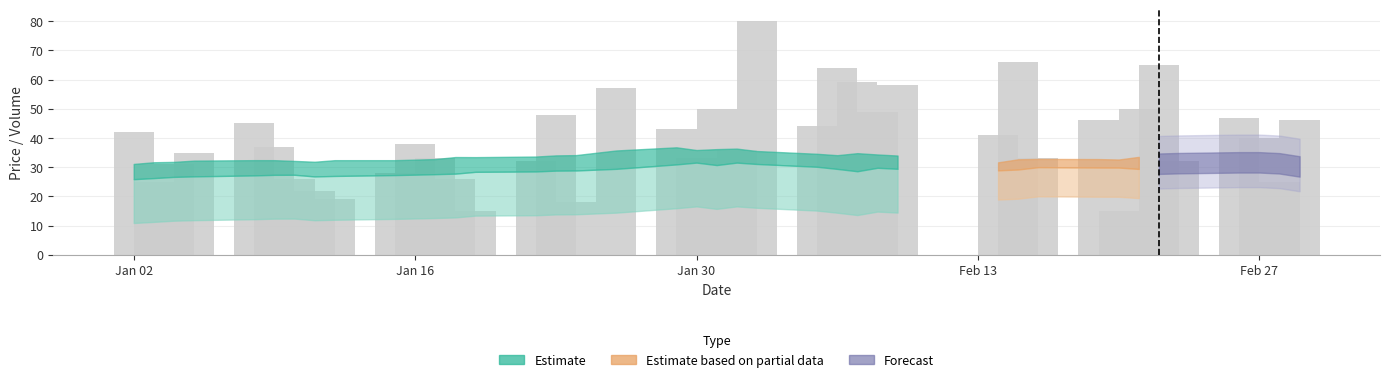

What is the difference between the maximum and second lowest values?

65